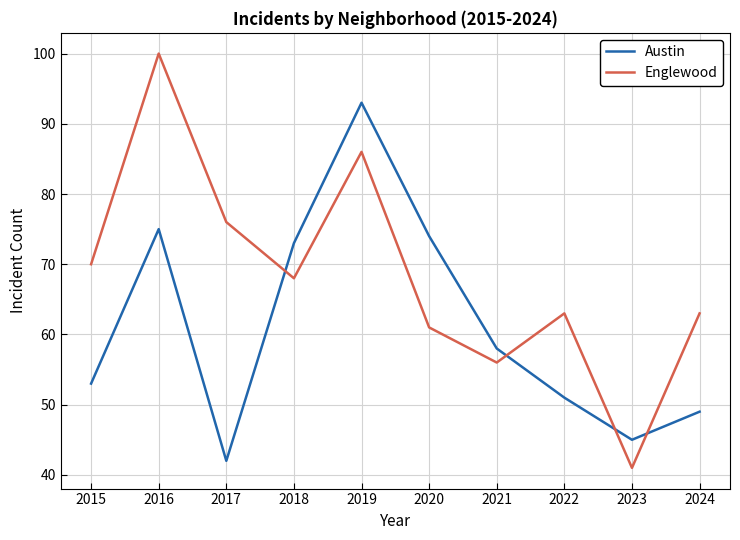

What is the difference between the highest and lowest values at 2024?

14